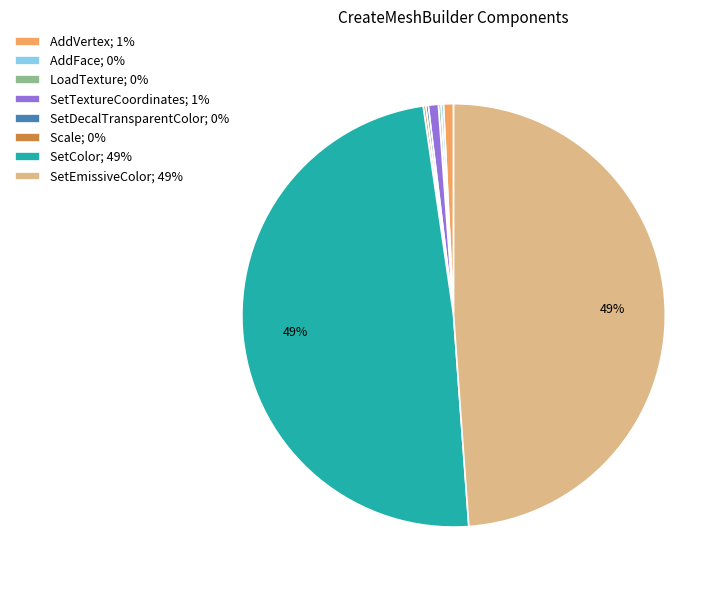

Is there any slice that represents more than half of the pie?

No